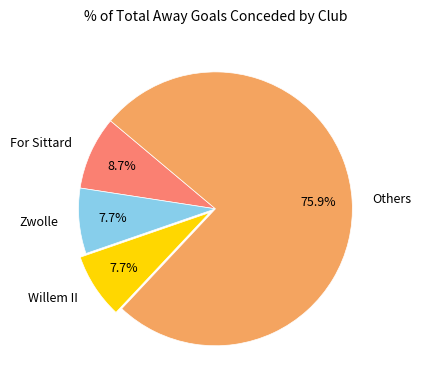

Which category has the biggest portion of the pie?

Others